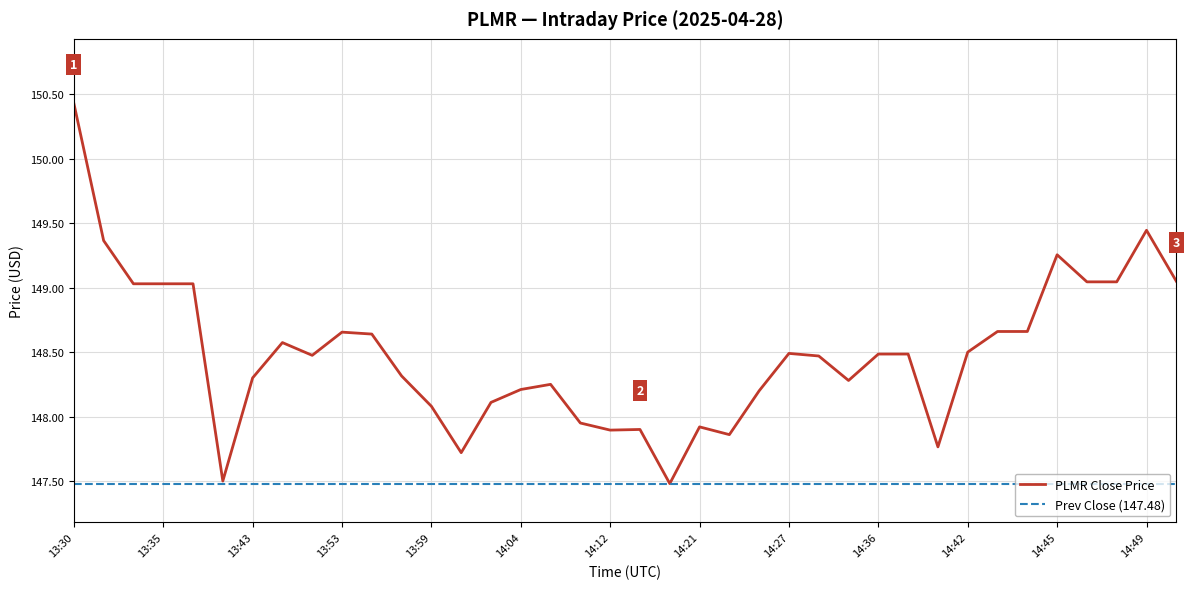

What are all the series names shown in the legend?

PLMR Close Price, Prev Close (147.48)